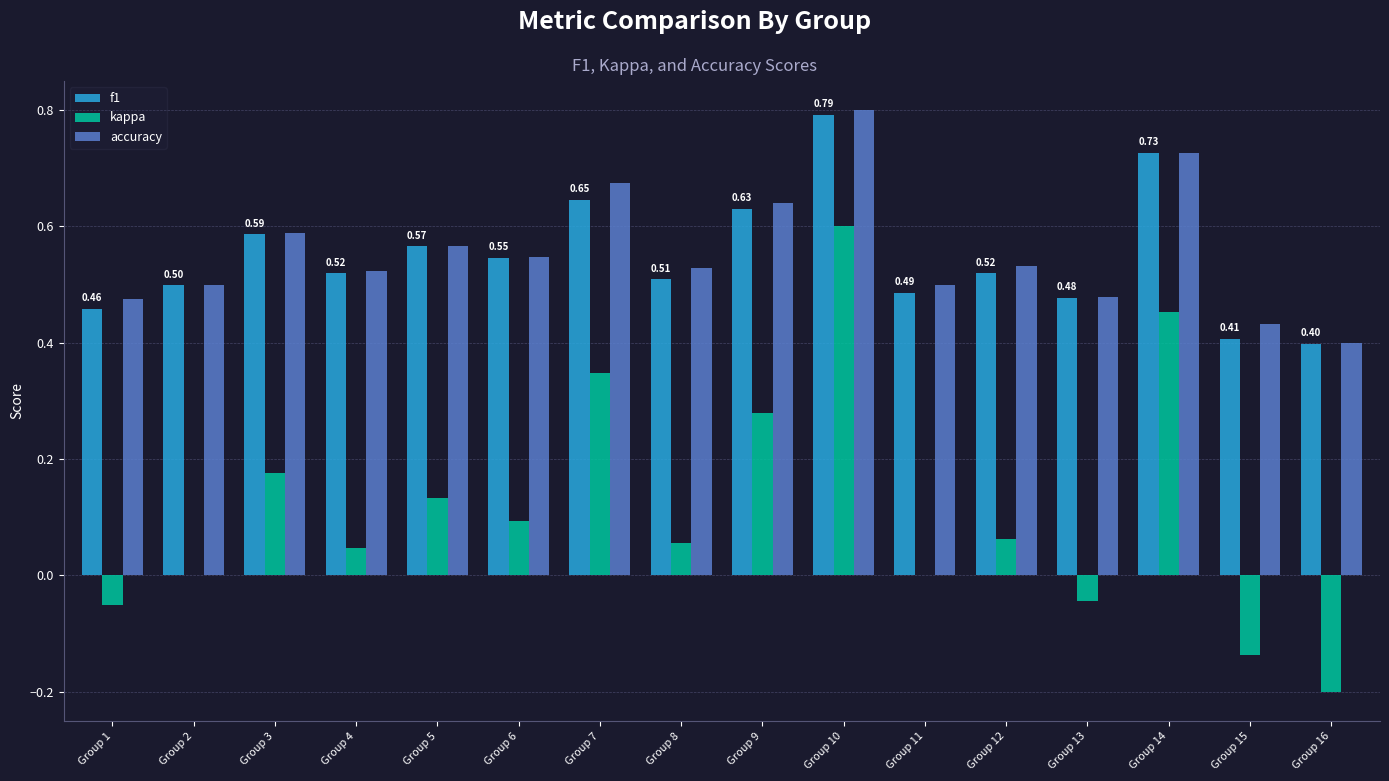

How many groups of bars are there?

16